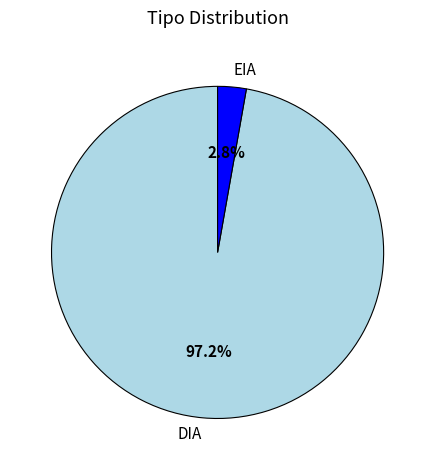

Is there any slice that represents more than half of the pie?

Yes